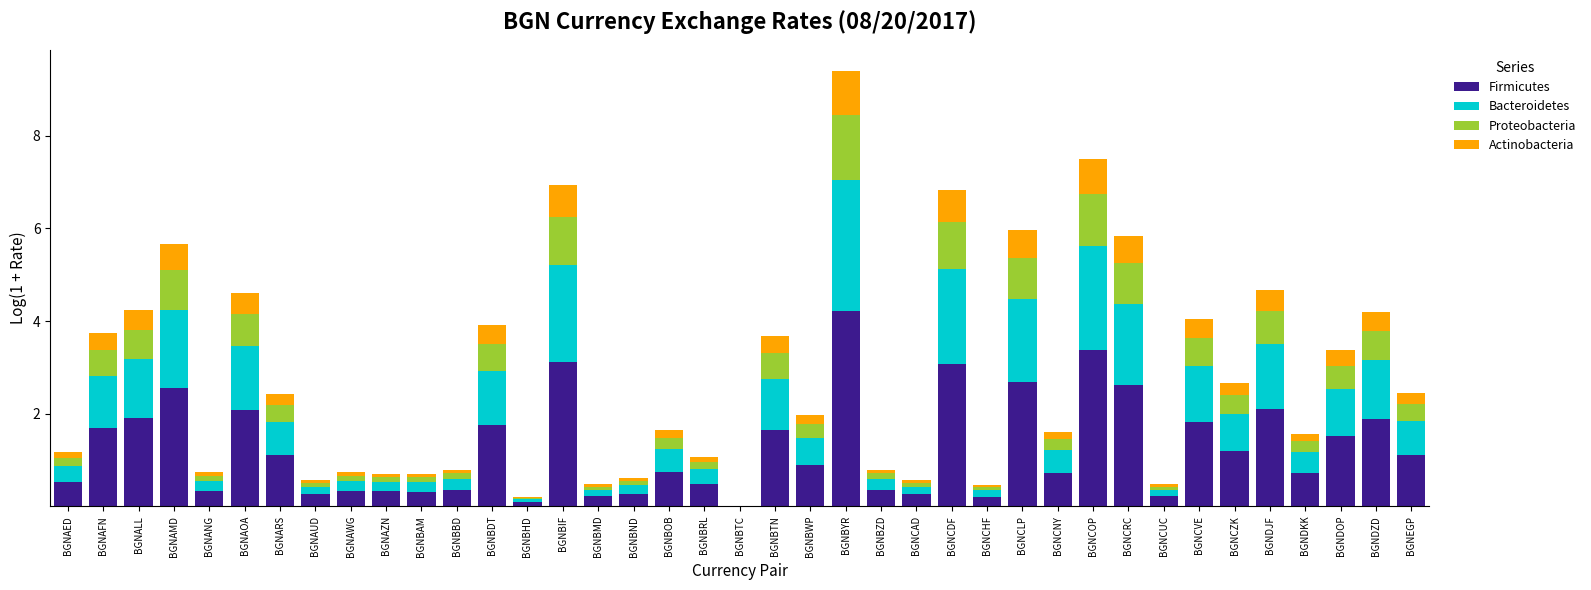

What is the total value across all series at BGNAOA?

4.6